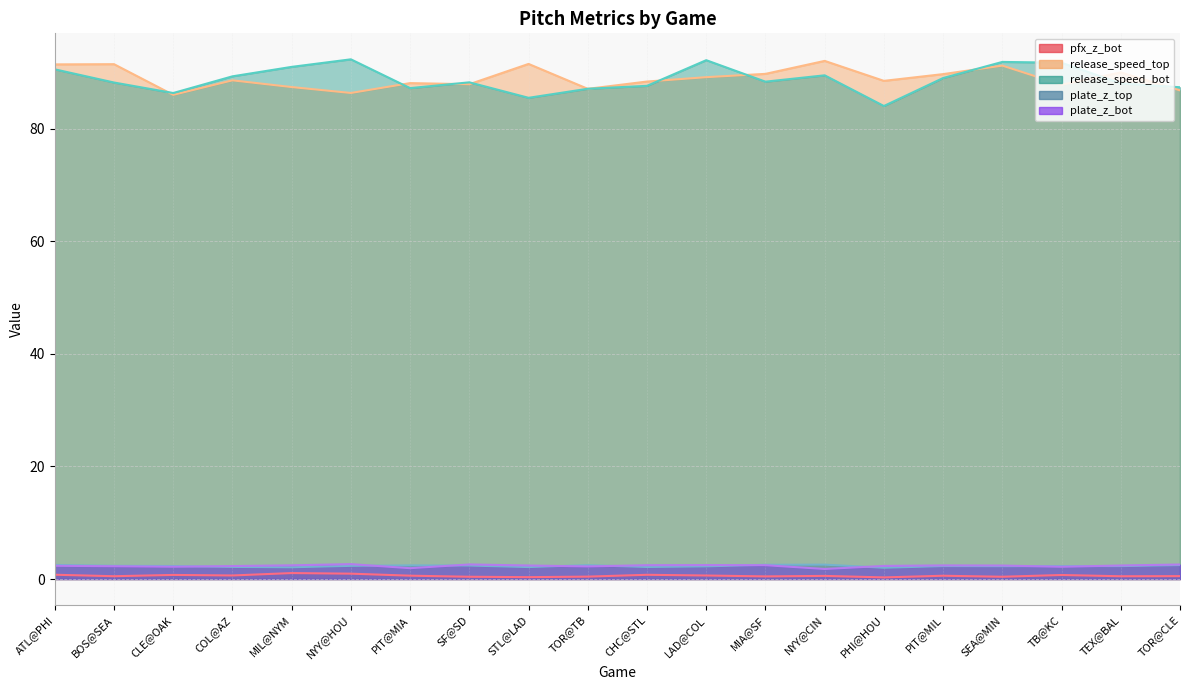

The release_speed_bot series shows 49.3 at CLE@OAK. True or false?

False